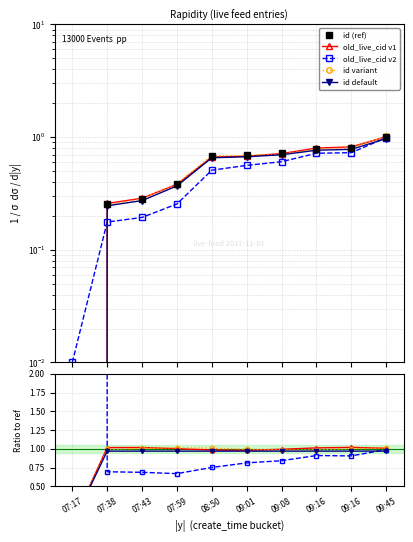

What are all the series names shown in the legend?

id (ref), old_live_cid v1, old_live_cid v2, id variant, id default